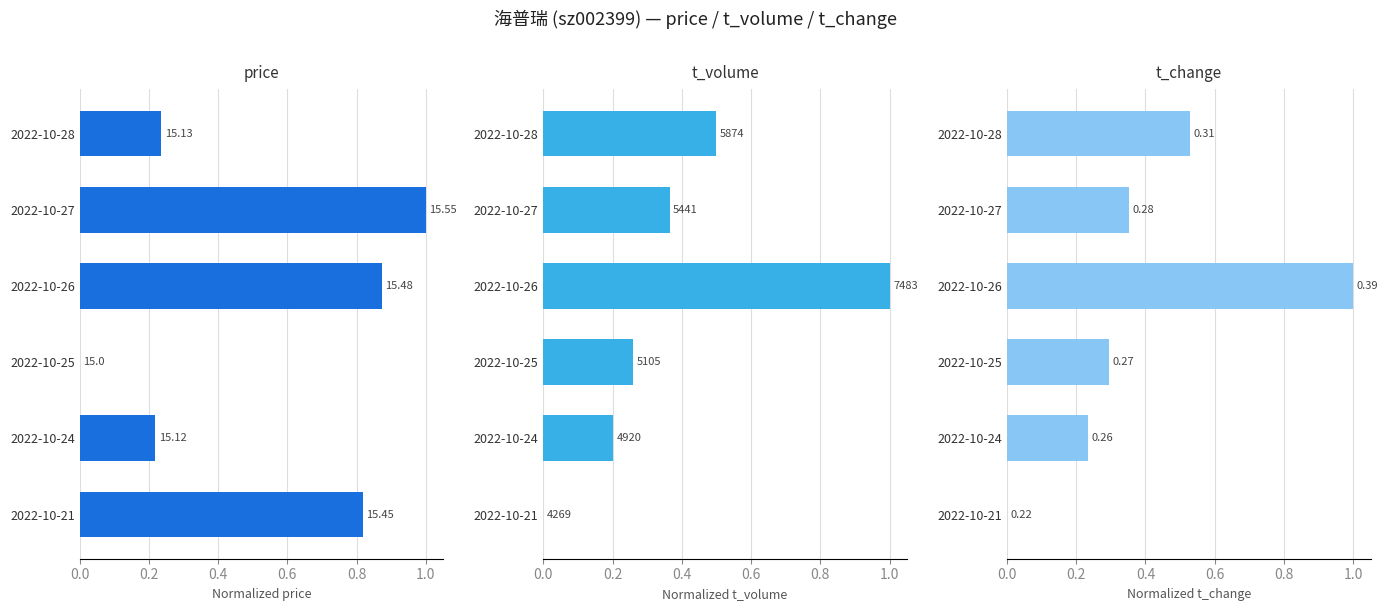

Reading left to right, extract all data points from this chart.

price: 0.2	1.0	0.9	0.0	0.2	0.8
t_volume: 0.5	0.4	1.0	0.3	0.2	0.0
t_change: 0.5	0.4	1.0	0.3	0.2	0.0